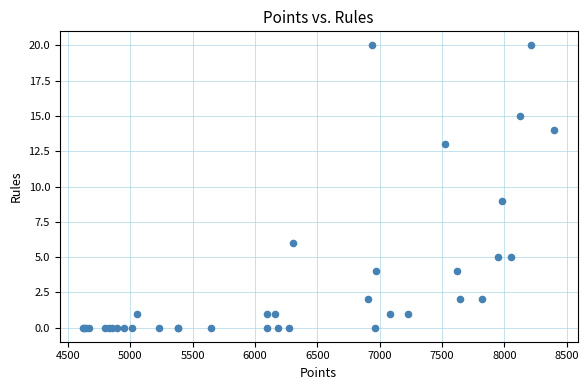

What Y value in the scatter plot is closest to 10?

9